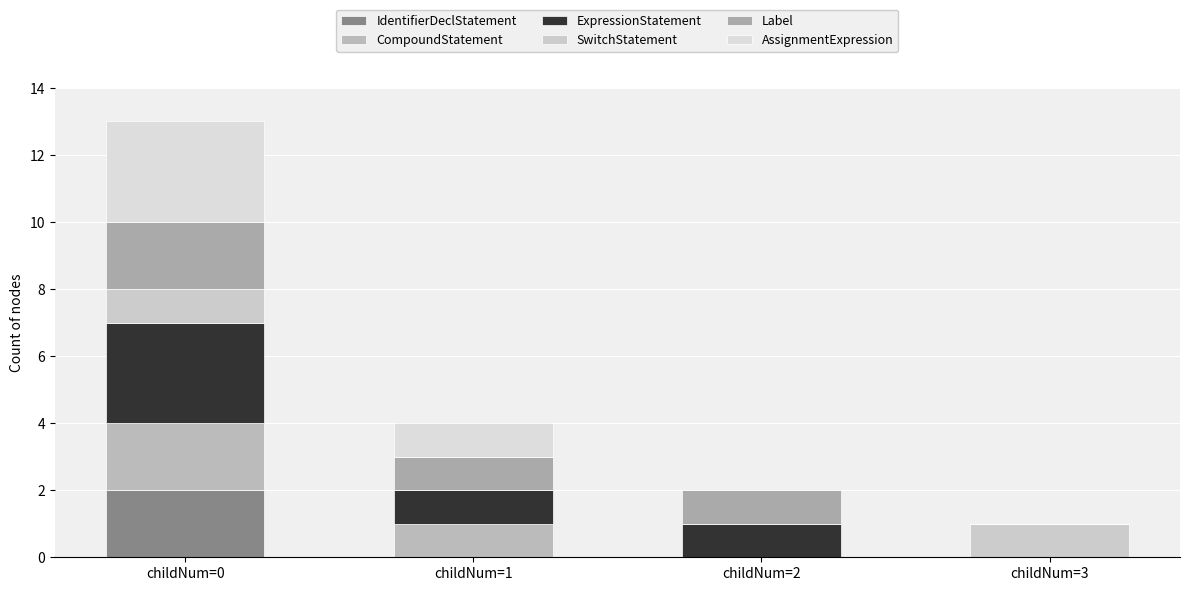

Are the bars grouped side by side (vs. stacked)?

No